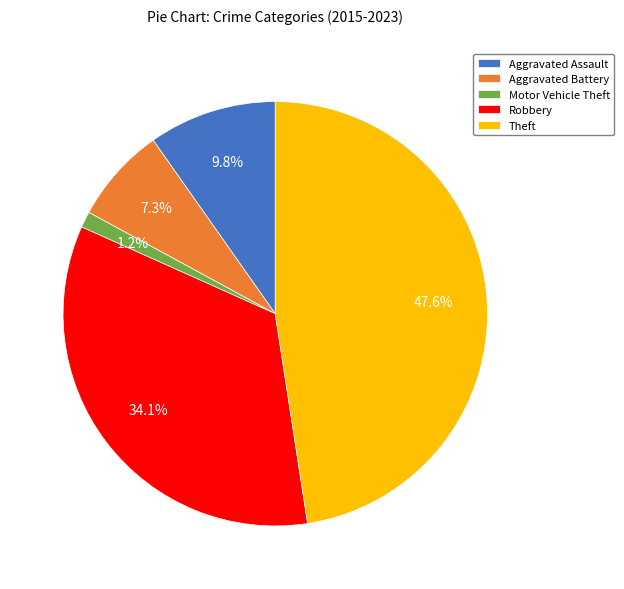

The Robbery slice represents 34% of the pie. True or false?

True